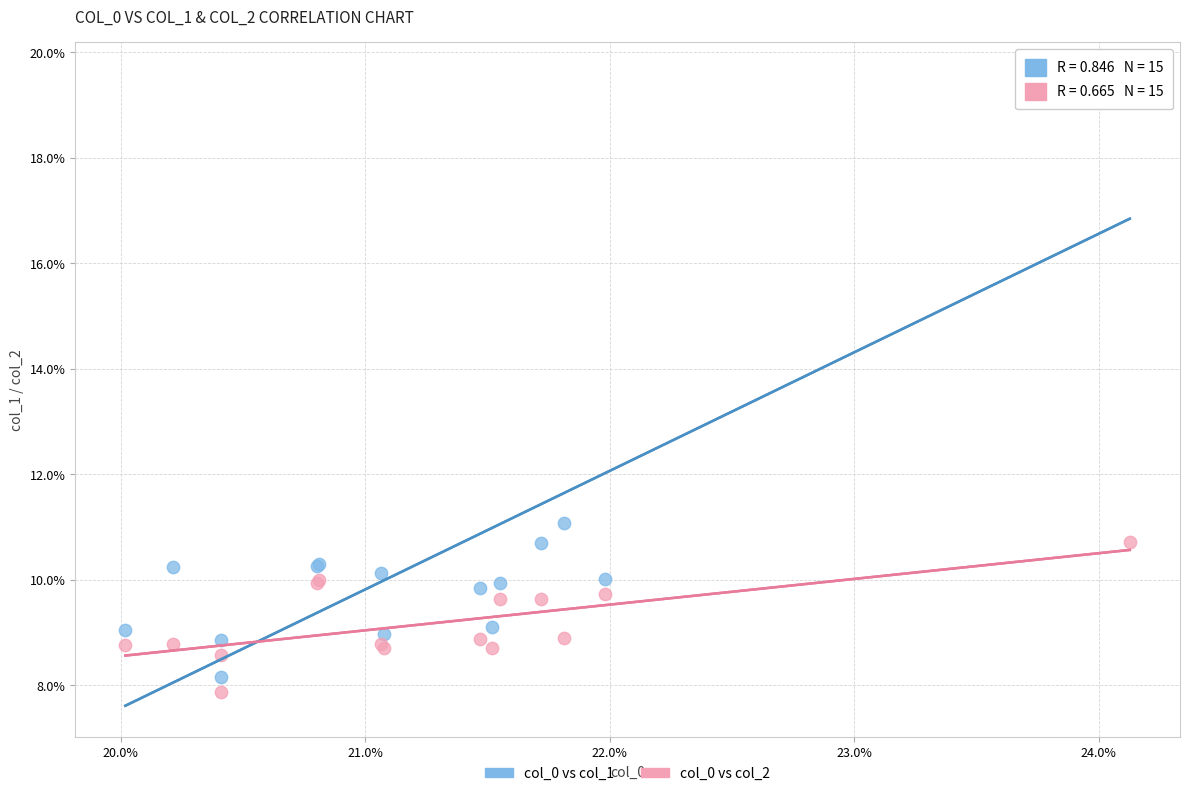

Which series has the widest spread of Y values?

col_0 vs col_1